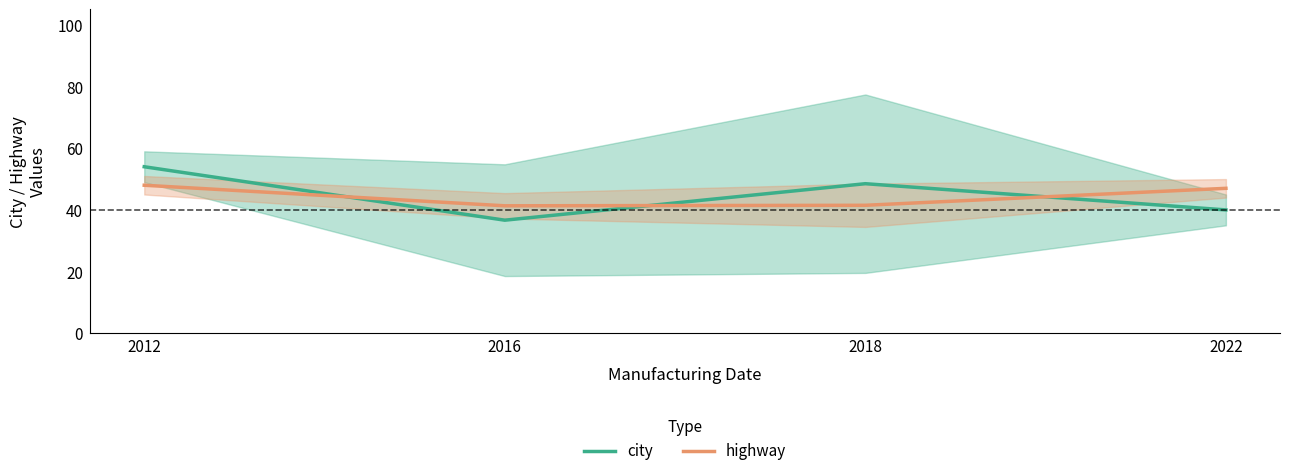

How many data points in city are above 48?

2